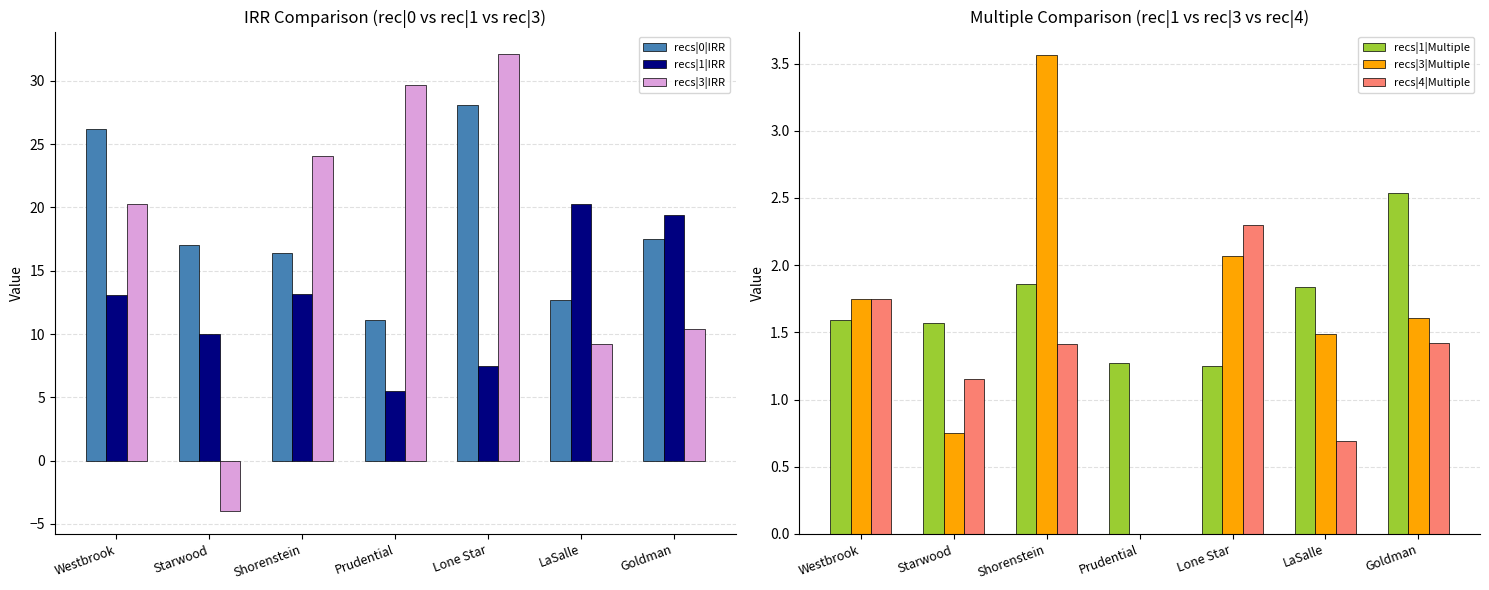

Reading left to right, what are all the values shown in this chart?

recs|0|IRR: Westbrook=26.2	Starwood=17.0	Shorenstein=16.4	Prudential=11.1	Lone Star=28.1	LaSalle=12.7	Goldman=17.5
recs|1|IRR: Westbrook=13.1	Starwood=10.0	Shorenstein=13.2	Prudential=5.5	Lone Star=7.5	LaSalle=20.3	Goldman=19.4
recs|3|IRR: Westbrook=20.3	Starwood=-4.0	Shorenstein=24.1	Prudential=29.7	Lone Star=32.1	LaSalle=9.2	Goldman=10.4
recs|1|Multiple: Westbrook=1.6	Starwood=1.6	Shorenstein=1.9	Prudential=1.3	Lone Star=1.2	LaSalle=1.8	Goldman=2.5
recs|3|Multiple: Westbrook=1.8	Starwood=0.8	Shorenstein=3.6	Prudential=0.0	Lone Star=2.1	LaSalle=1.5	Goldman=1.6
recs|4|Multiple: Westbrook=1.8	Starwood=1.1	Shorenstein=1.4	Prudential=0.0	Lone Star=2.3	LaSalle=0.7	Goldman=1.4